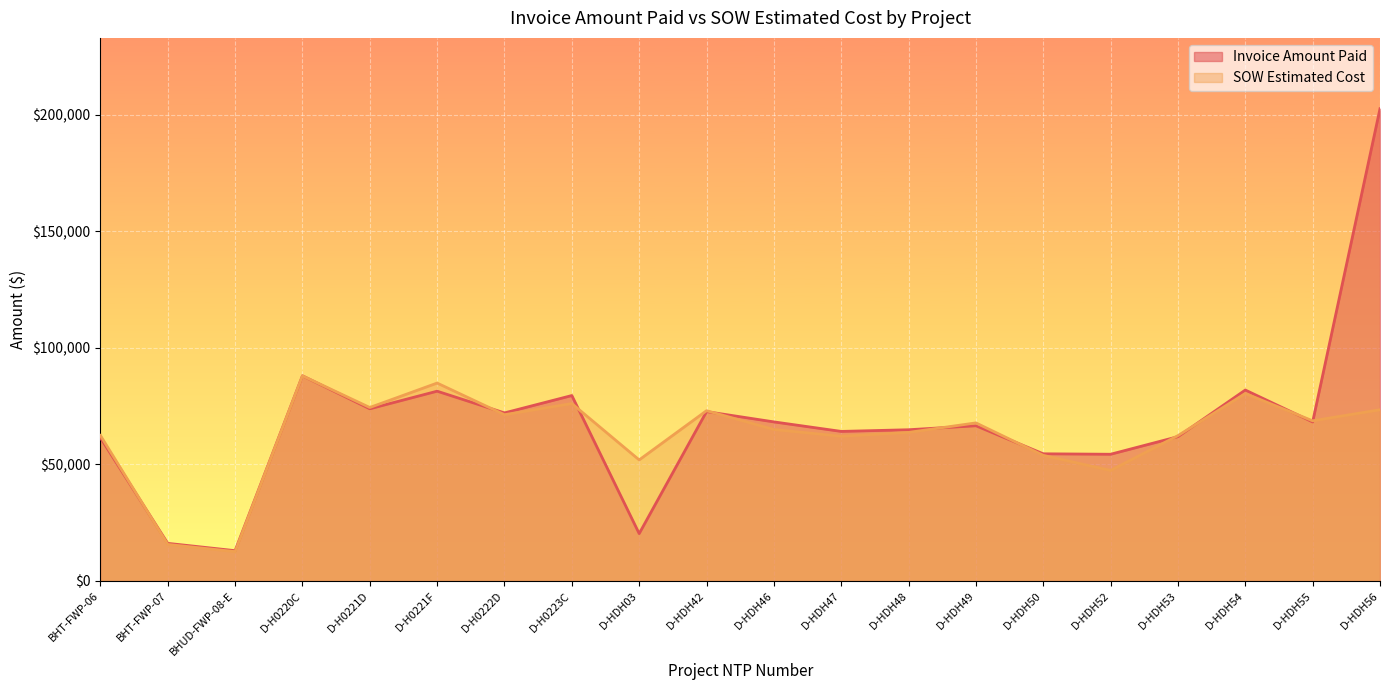

True or false: Invoice Amount Paid has a value of 54578.5 at D-HDH50.

True